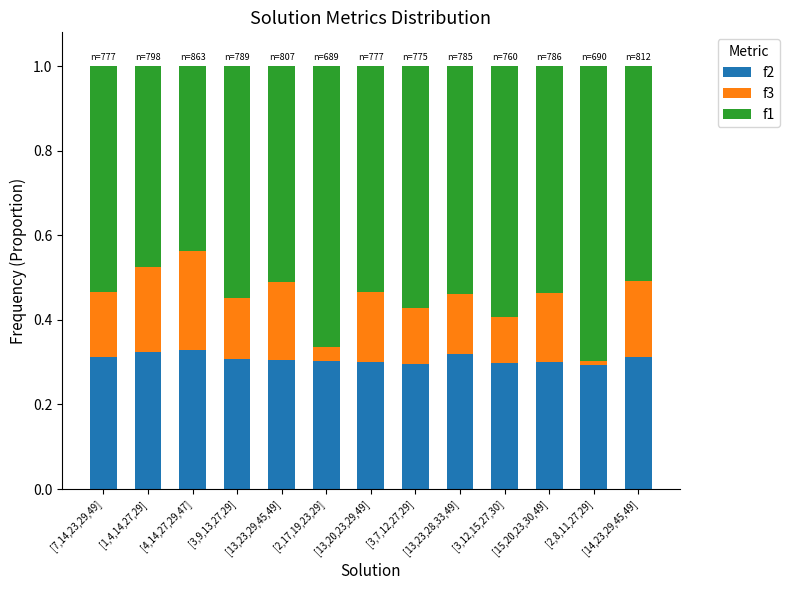

What is the total value across all series at [3,12,15,27,30]?

1.0